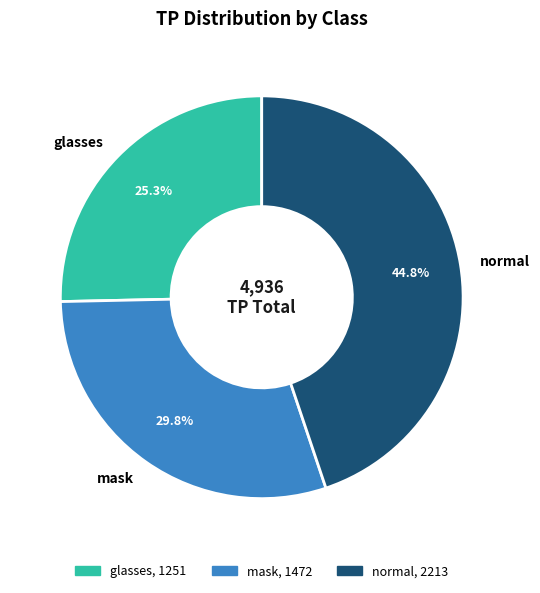

How many slices are in this pie chart?

3